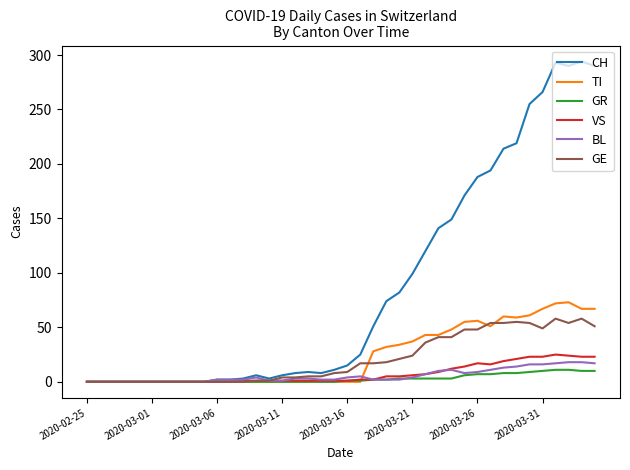

True or false: TI has more than 2 interior local peaks.

True